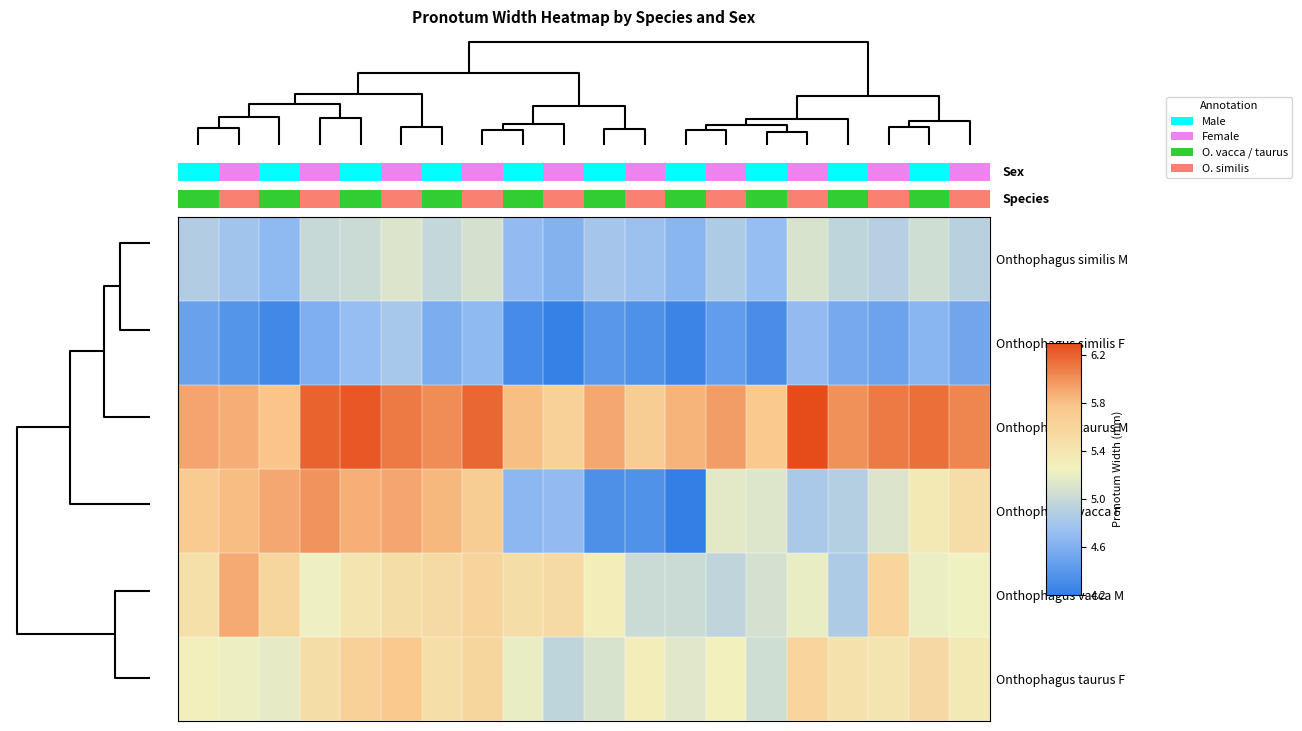

What is the lowest value of the Onthophagus similis F series?

4.2